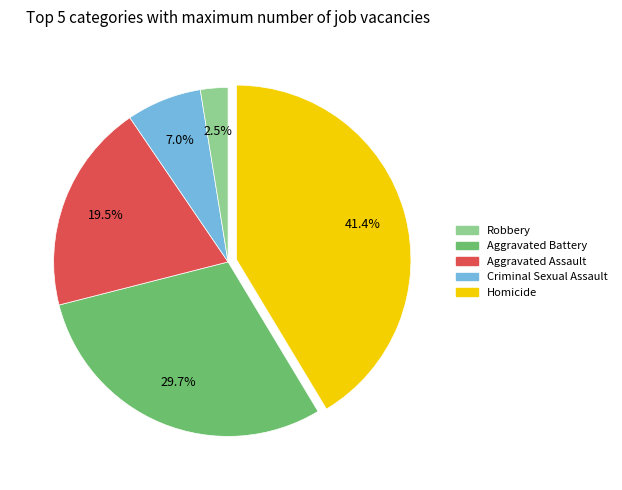

Combined, do Criminal Sexual Assault and Aggravated Battery account for over 50%?

No